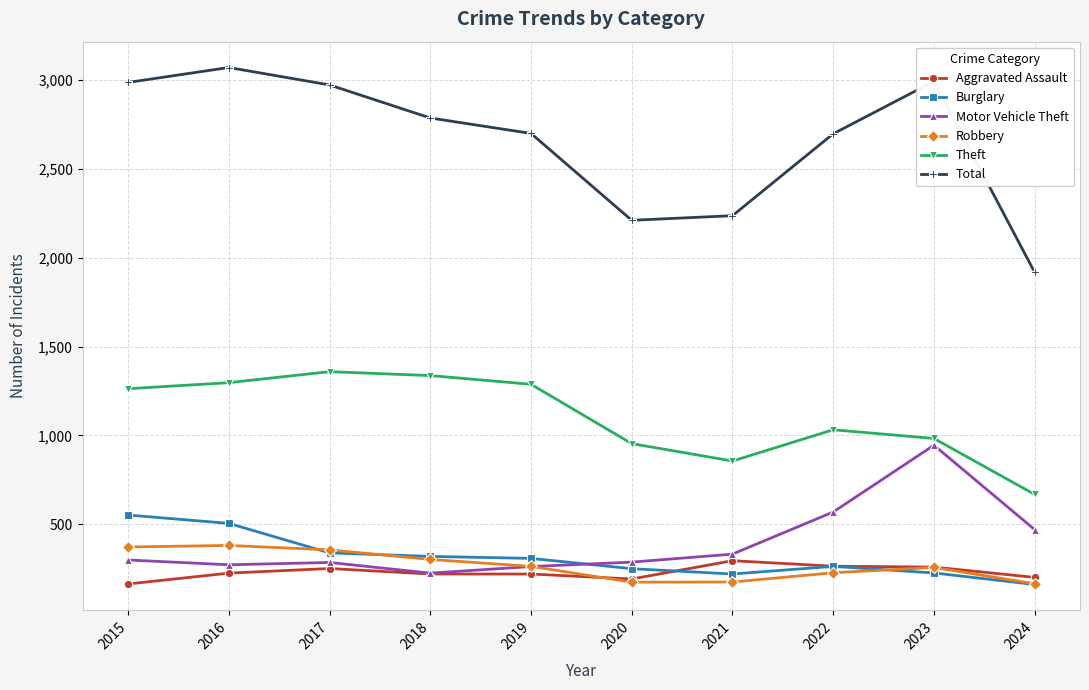

At which label is Motor Vehicle Theft closest to 585?

2022